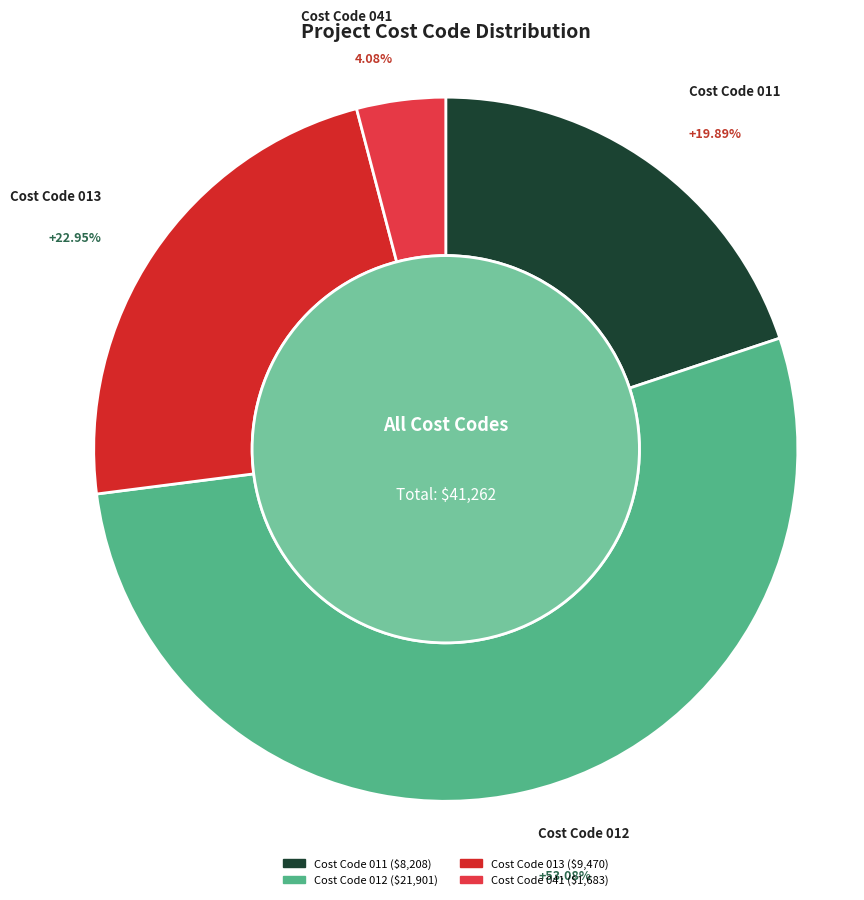

How many slices are in this pie chart?

4